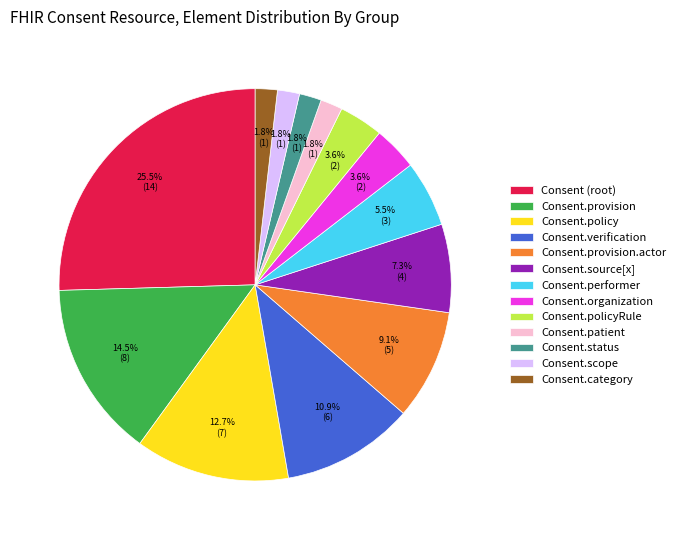

To the nearest percent, what portion does Consent.verification represent?

11%